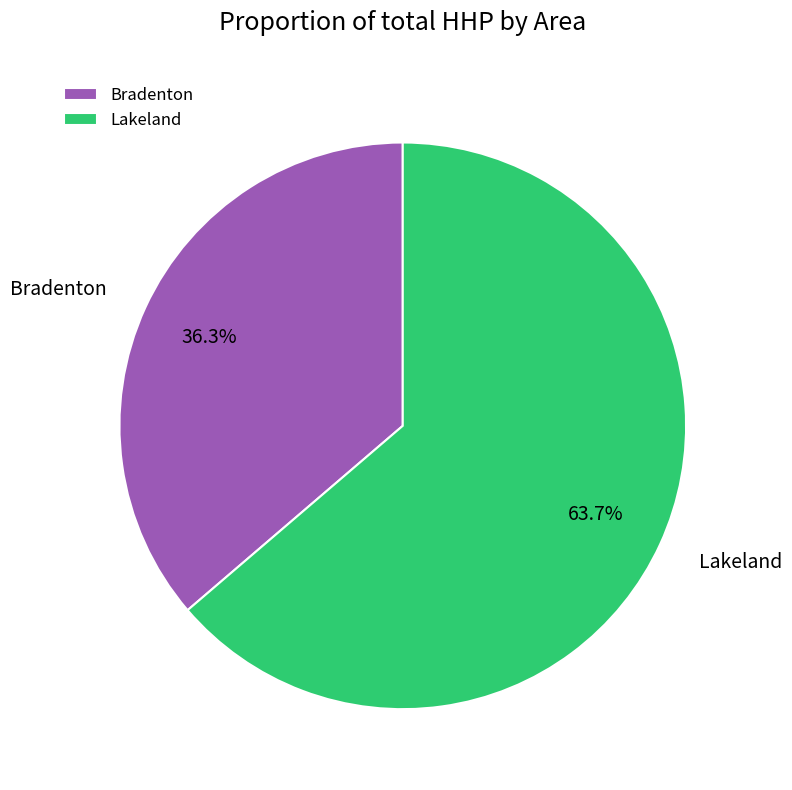

To the nearest percent, what is the combined percentage of Lakeland and Bradenton?

100%